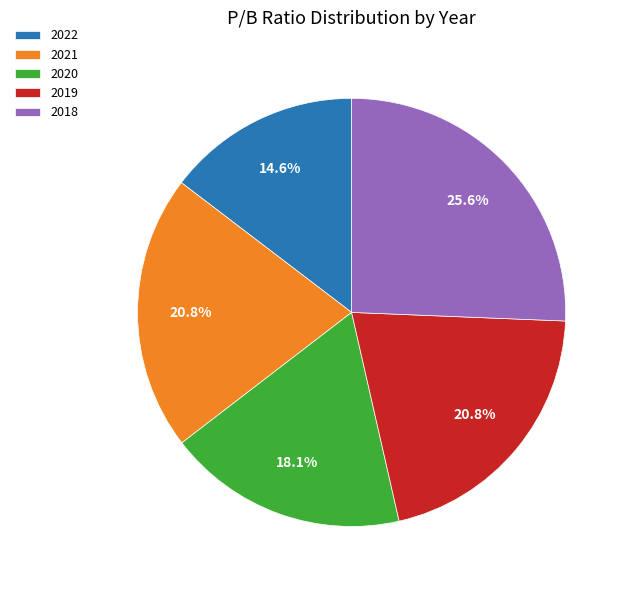

Is it true that 2021 is 21% of the pie?

True